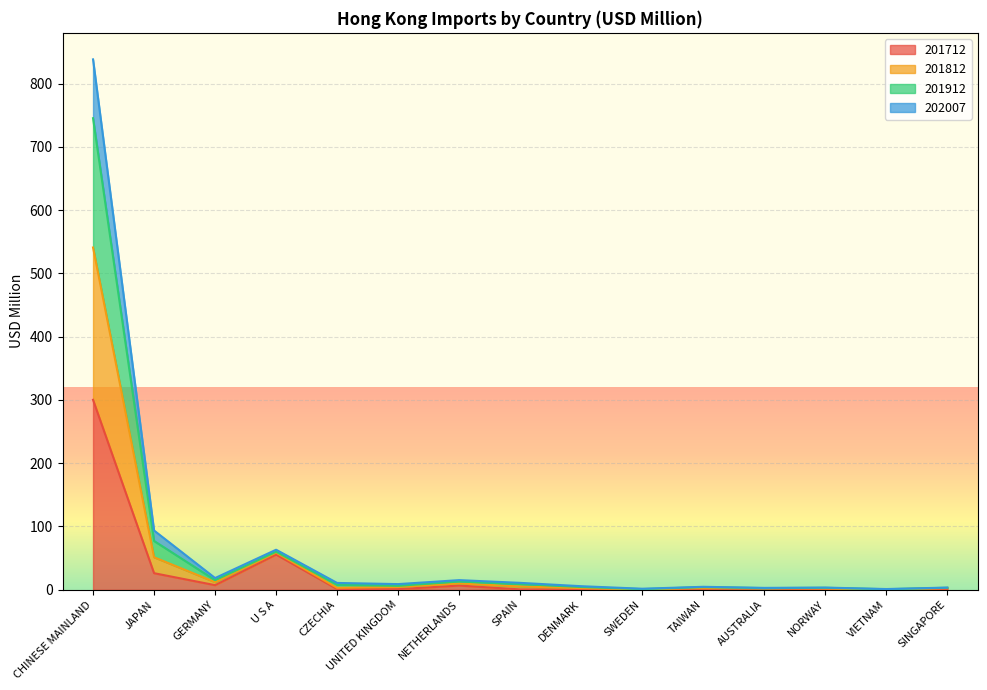

Which has a higher value, U S A or JAPAN?

U S A